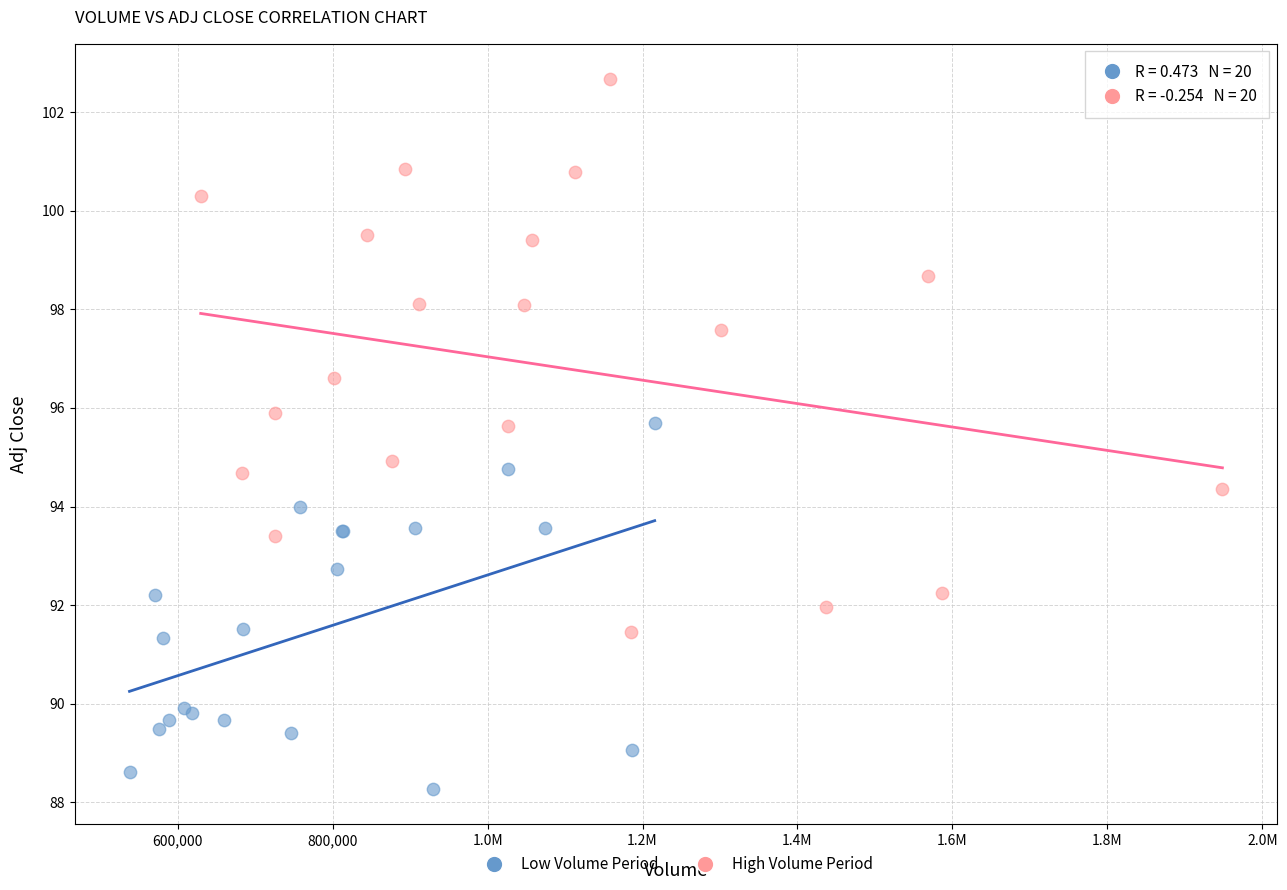

Which series reaches the maximum Y coordinate?

High Volume Period